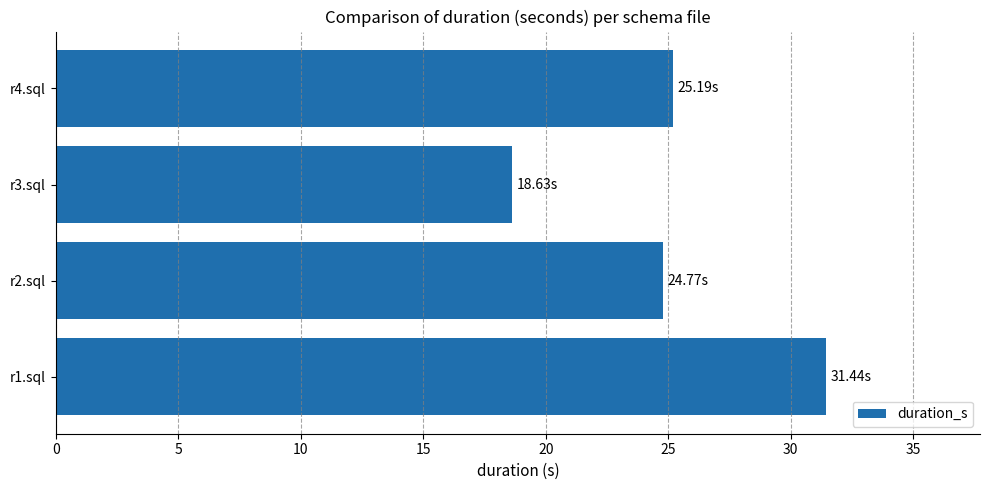

Rank the categories by value from lowest to highest.

r3.sql, r2.sql, r4.sql, r1.sql